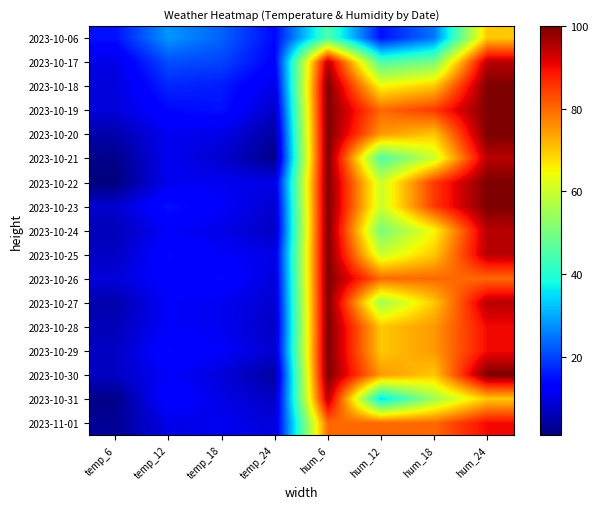

At which category is the sum across all series the highest?

hum_6